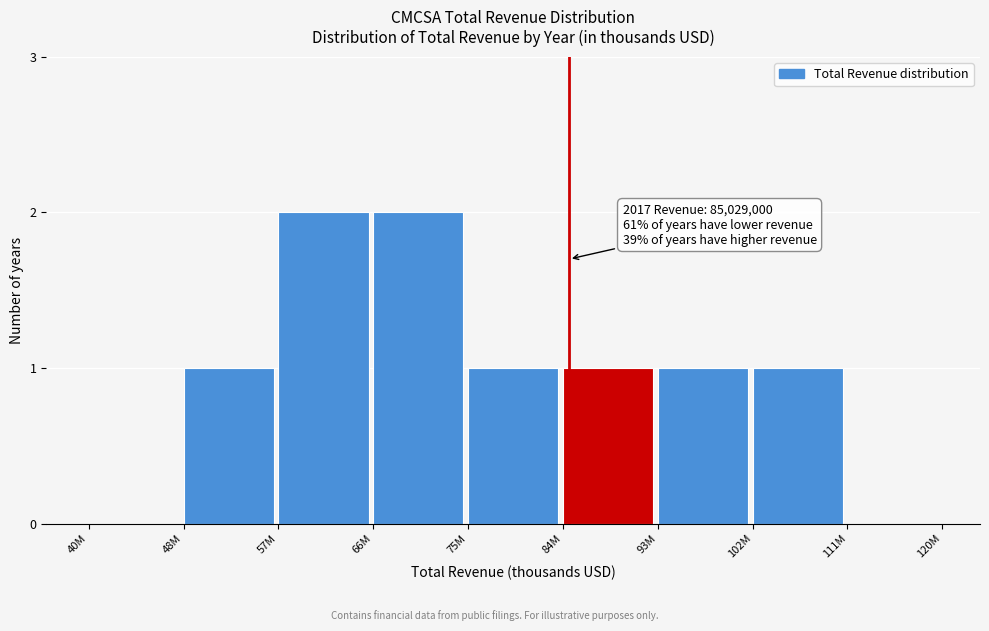

Reading left to right, transcribe all the data shown in this chart.

40M=0	48M=1	57M=2	66M=2	75M=1	84M=1	93M=1	102M=1	111M=0